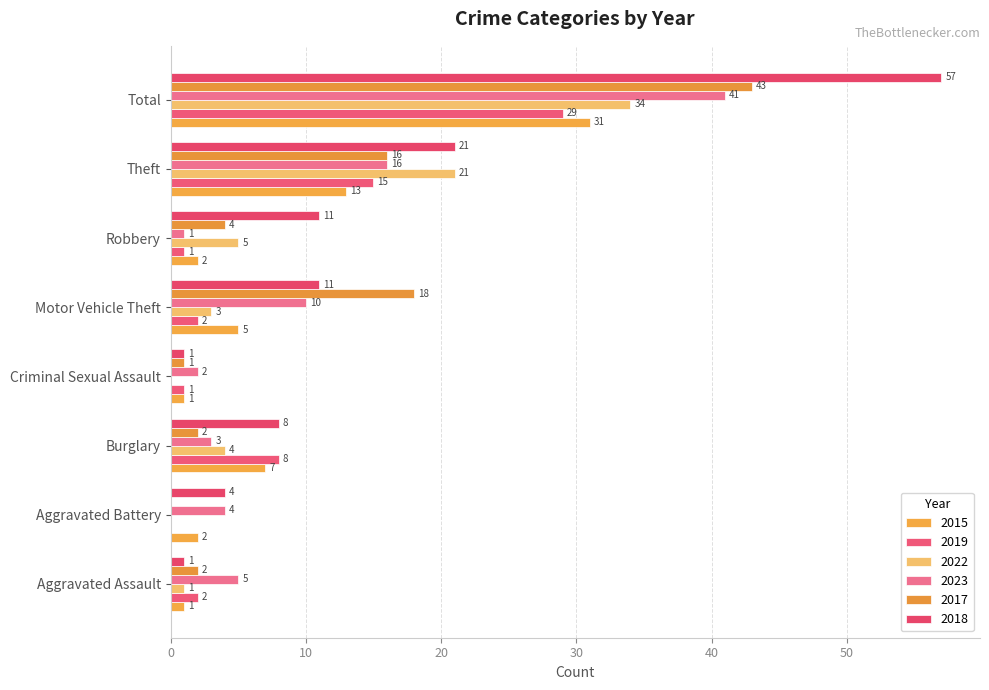

How many series are shown in this chart?

6